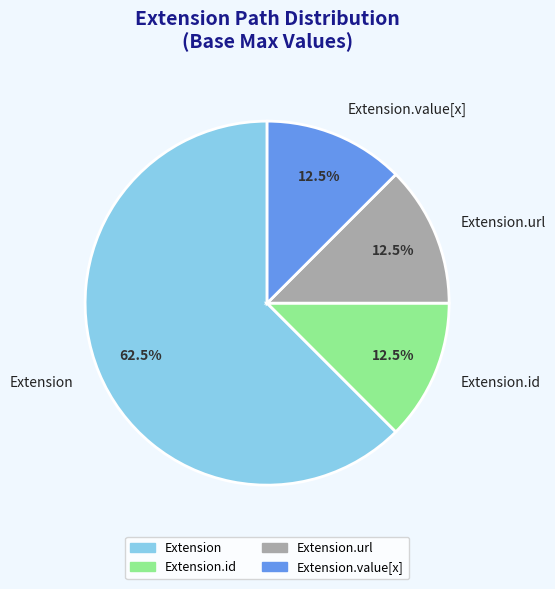

Approximately how many times larger is the value at Extension.id compared to Extension.value[x]?

1.0